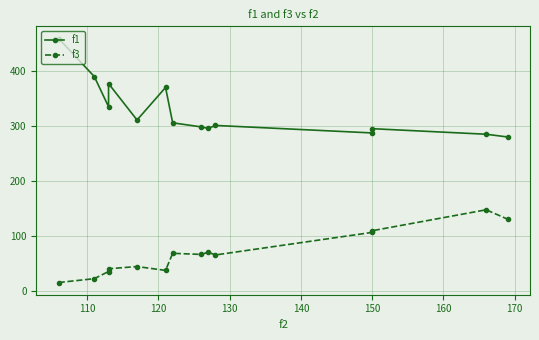

How many lines are shown in the chart?

2